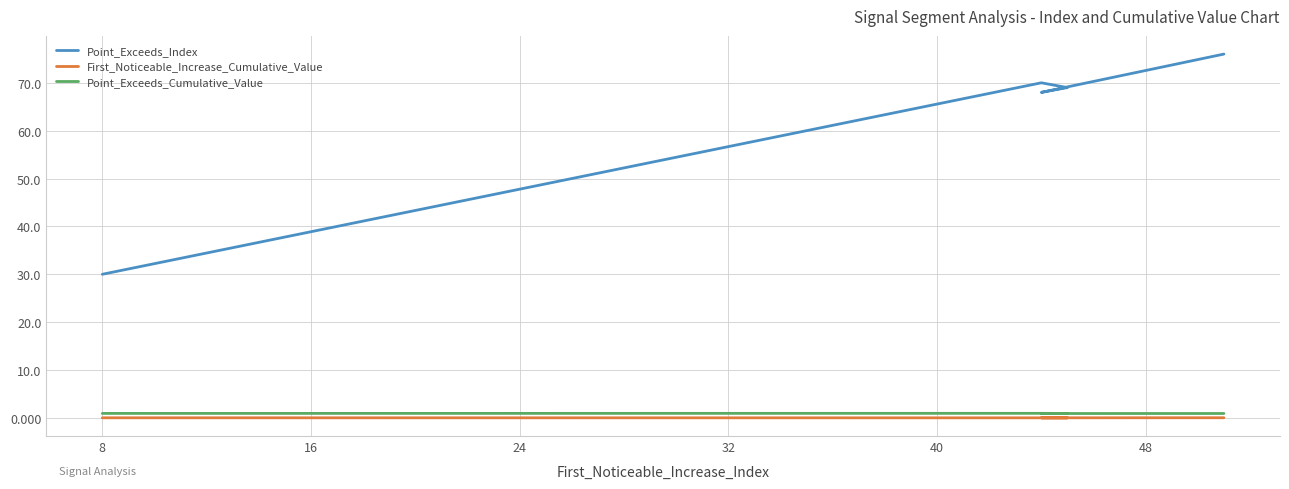

Is it true that Point_Exceeds_Cumulative_Value equals 0.9 at 24?

True